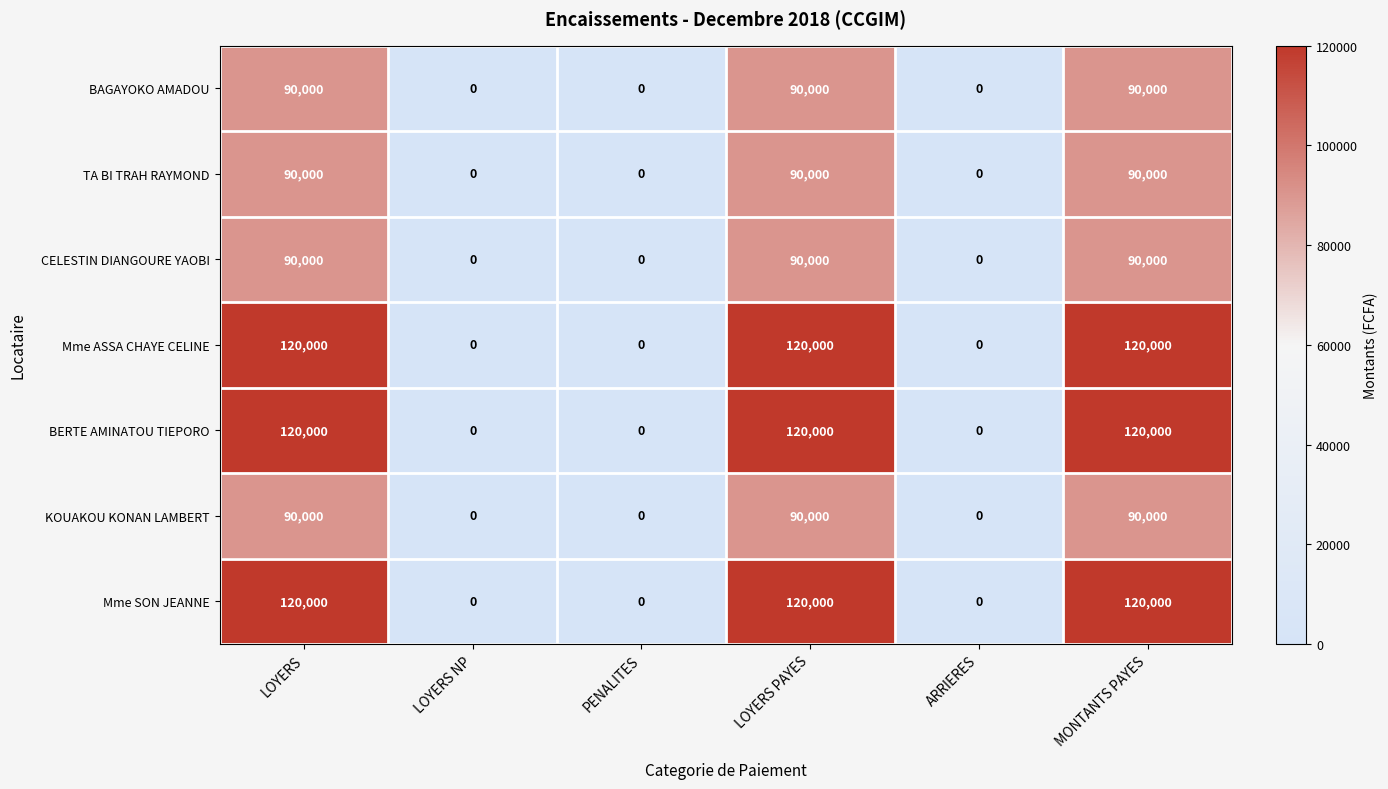

What is the approximate value of CELESTIN DIANGOURE YAOBI at LOYERS, to the nearest 100?

90000